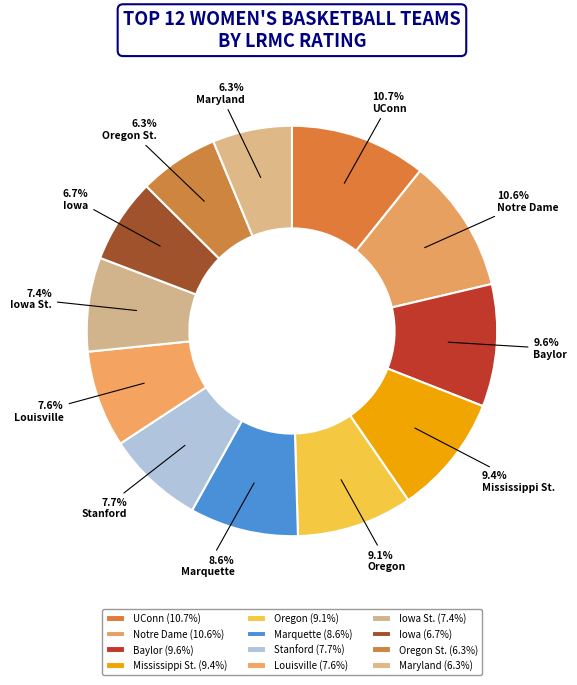

Is there a majority slice in this chart?

No